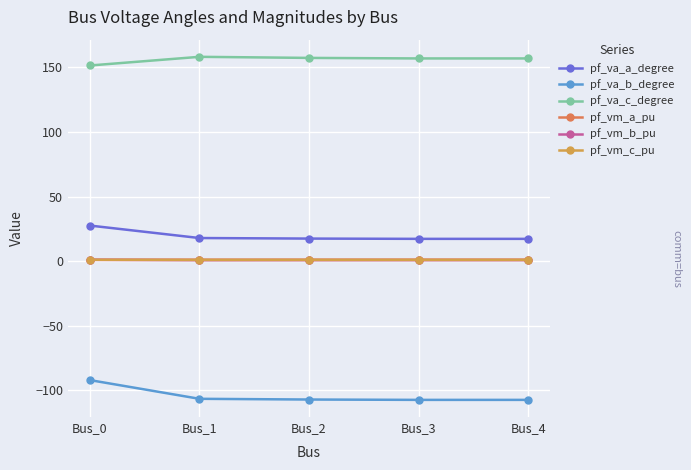

What is the minimum value shown in the chart?

-107.4